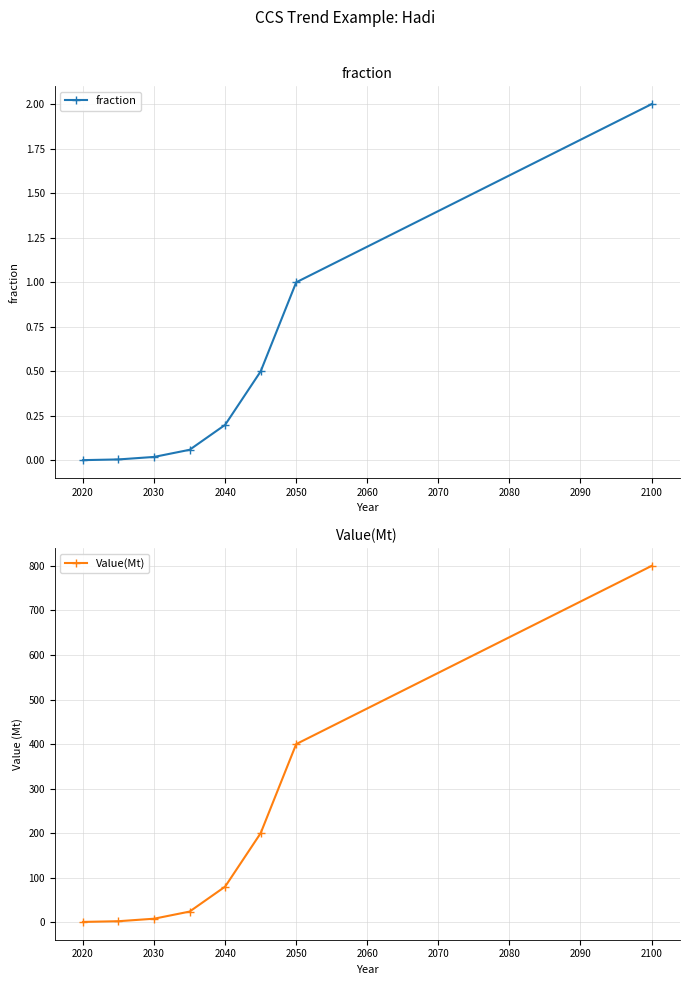

Which series has the largest range (max minus min)?

Value(Mt)